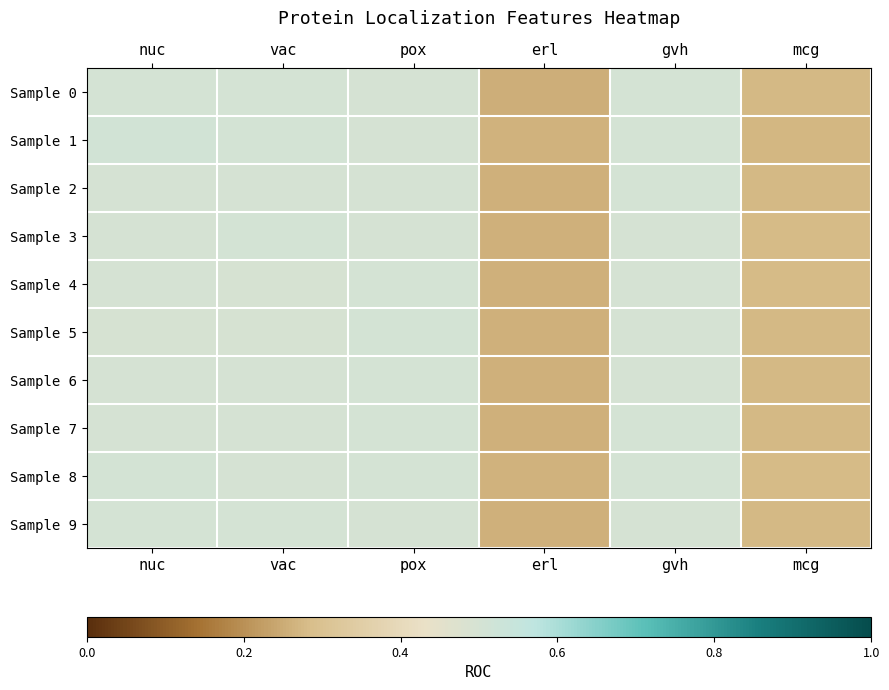

How many distinct data groups are displayed?

10